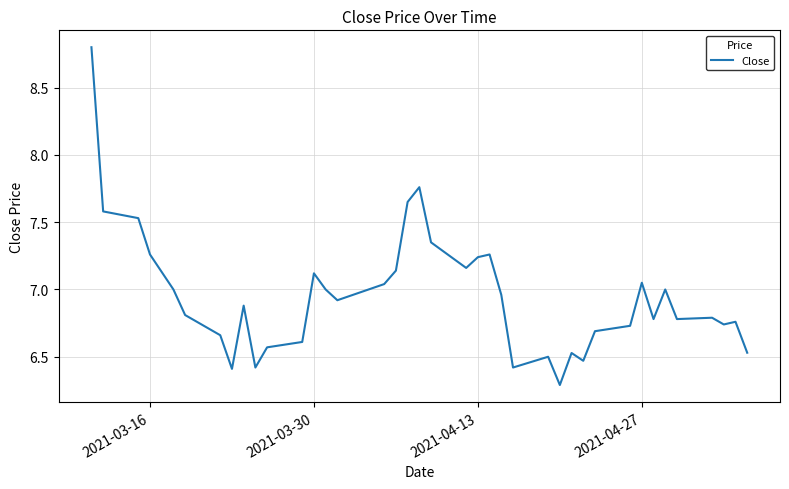

What is the maximum value shown in the chart?

8.8